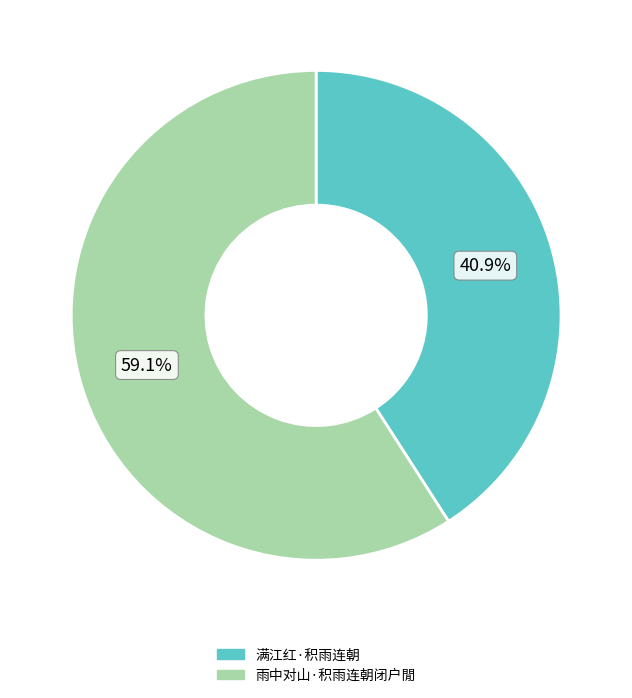

The 满江红·积雨连朝 slice represents 33% of the pie. True or false?

False